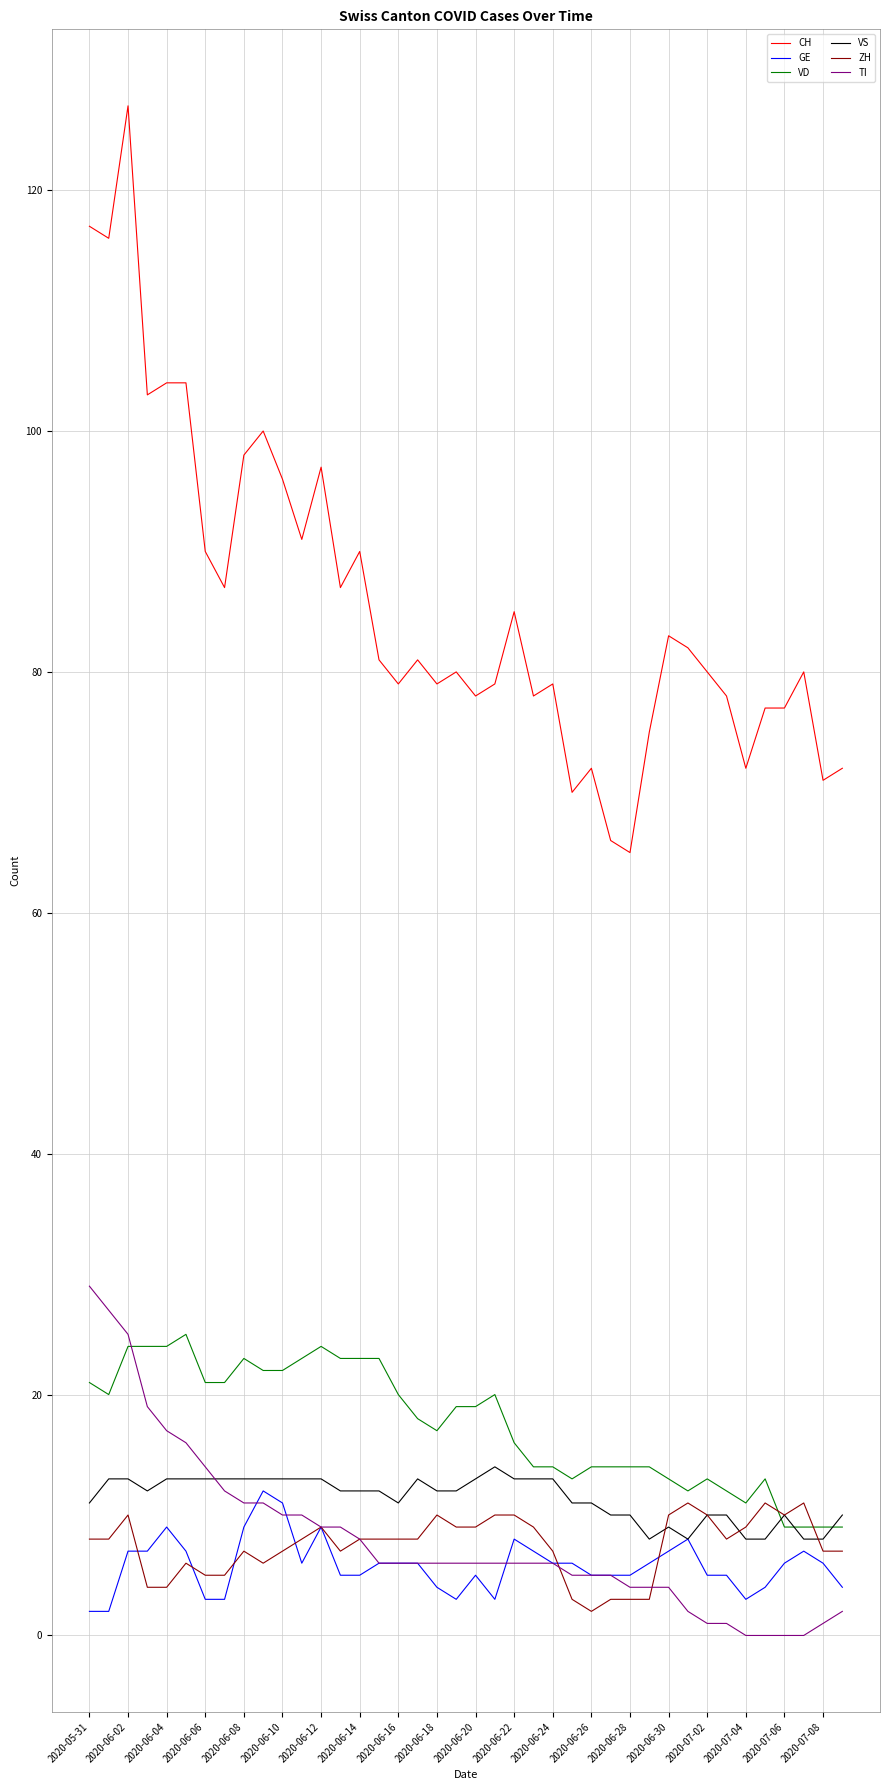

What is the maximum value shown in the chart?

127